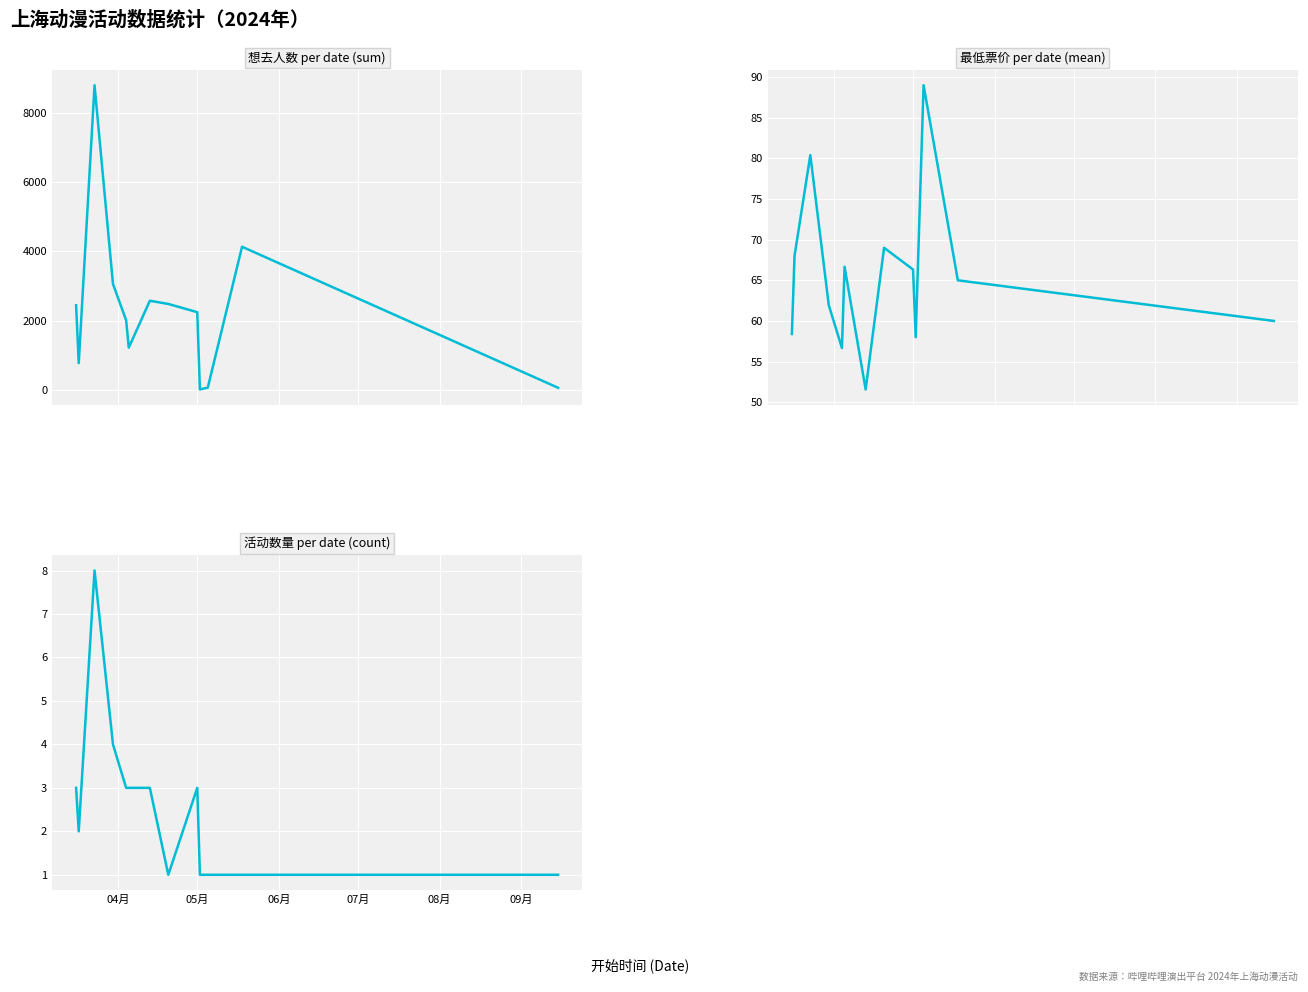

What are all the series names shown in the legend?

想去人数 per date (sum), 最低票价 per date (mean), 活动数量 per date (count)